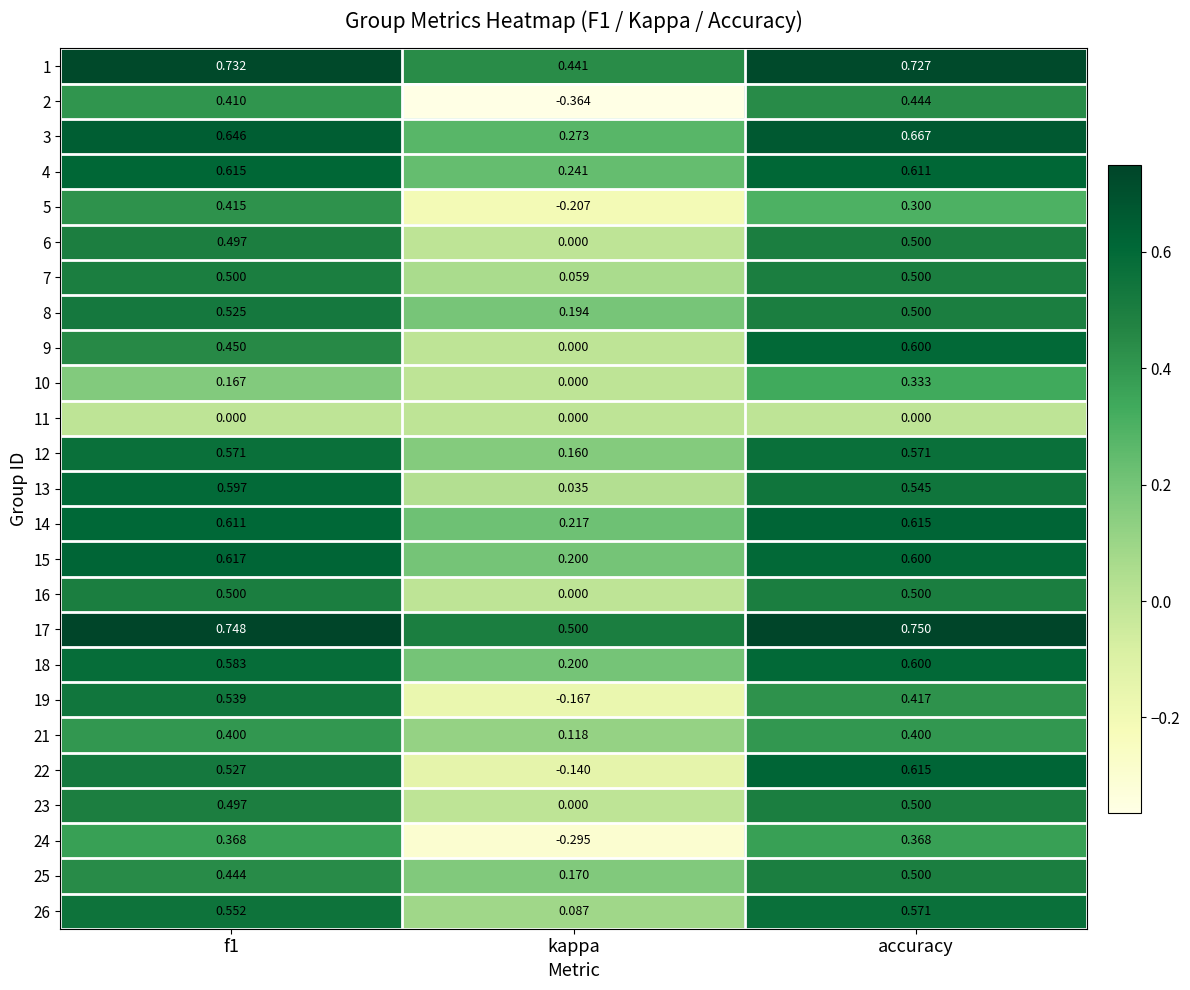

At which label does 3 reach its minimum?

kappa